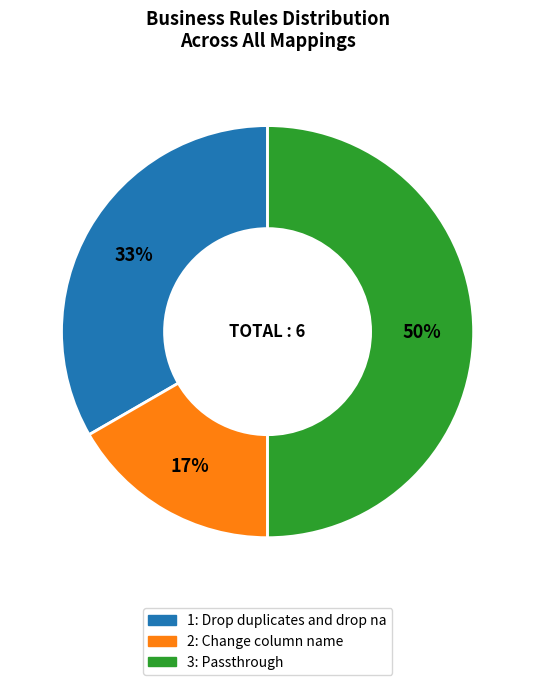

To the nearest percent, what is the average slice percentage?

33%